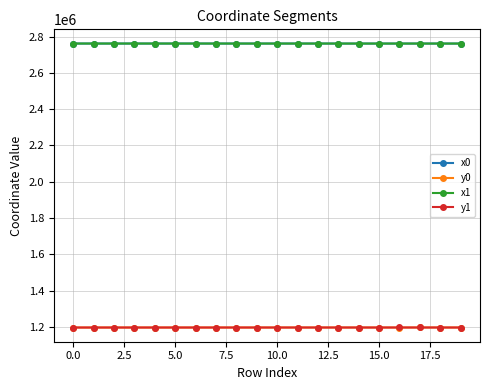

At how many categories does at least one series exceed 2366112?

20